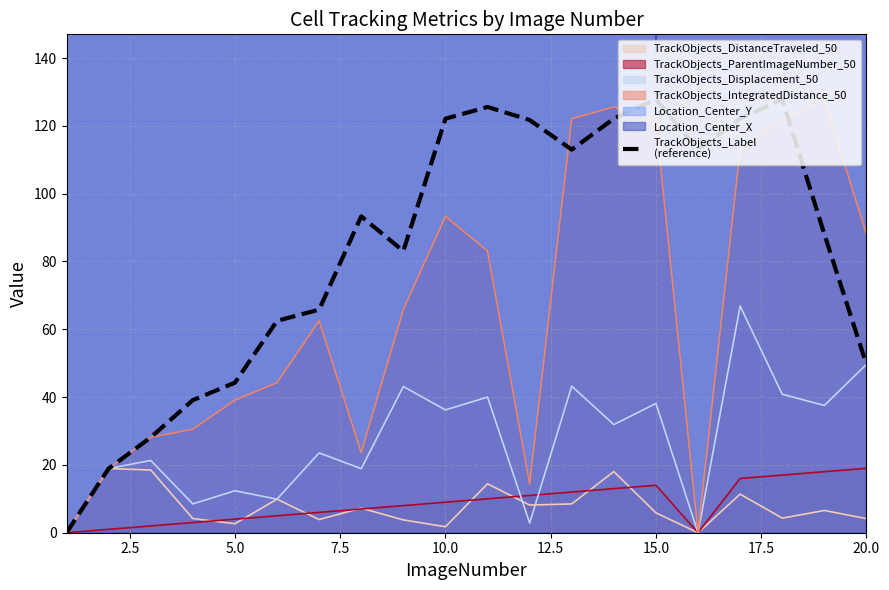

How many data points are above 93?

10